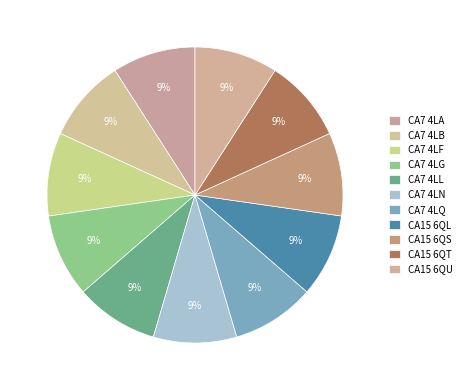

Count the number of slices in the pie.

11